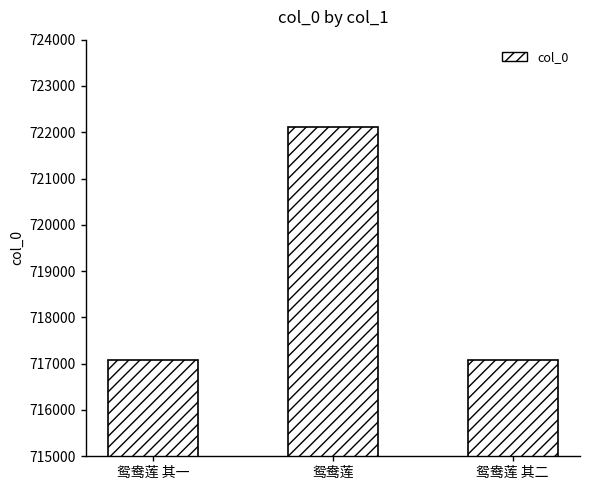

Where is the data nearest to the value 719589?

鸳鸯莲 其二